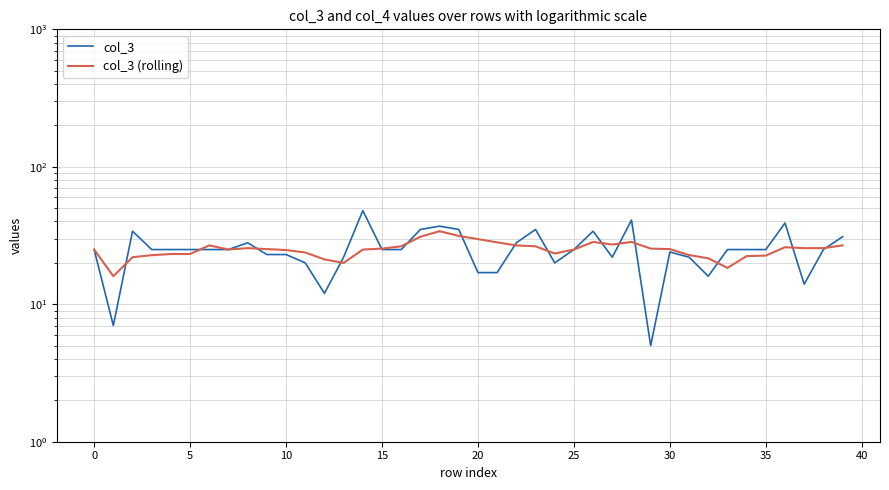

The col_3 (rolling) series shows 17.3 at 14. True or false?

False